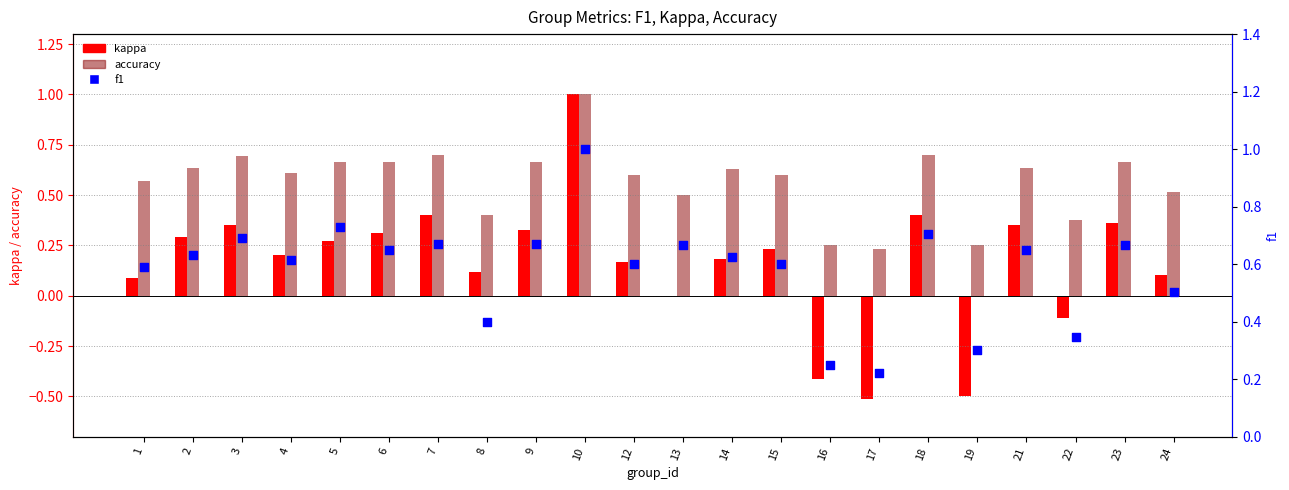

At which category is the sum across all series the highest?

10